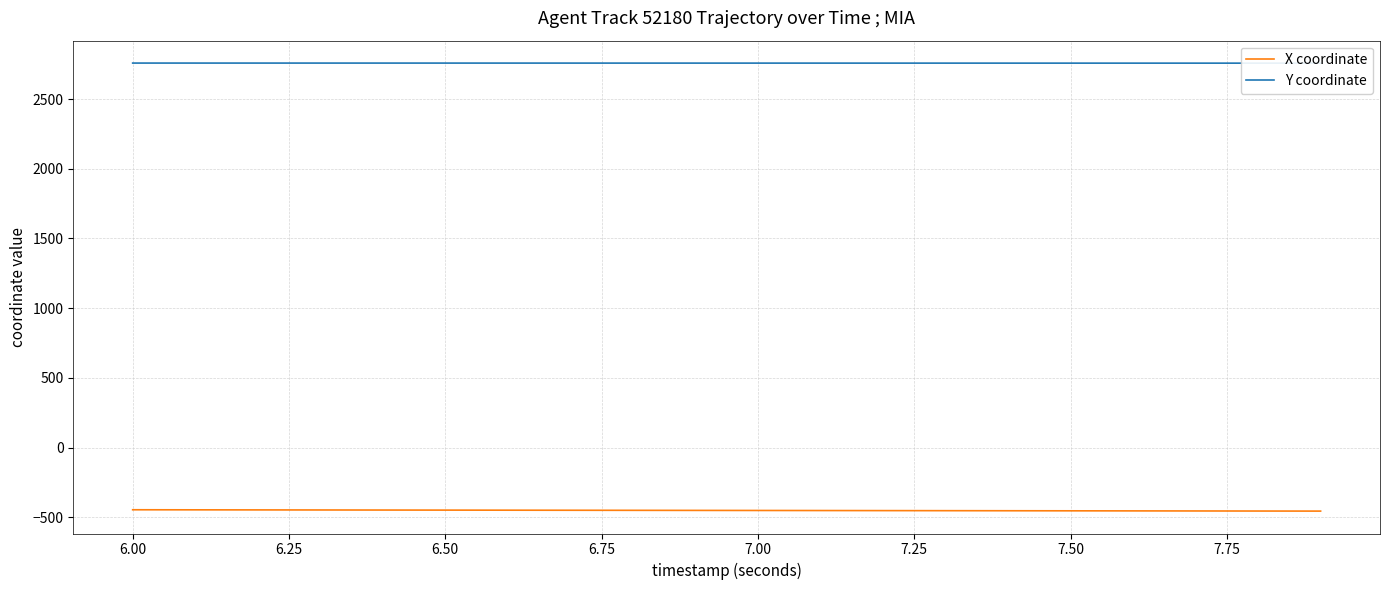

Rank the series by their average value, from lowest to highest.

X coordinate, Y coordinate